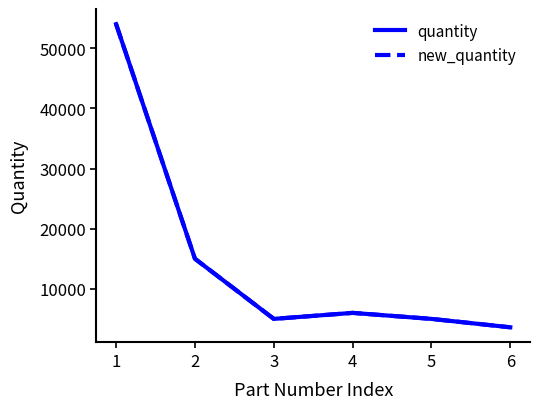

Where does the new_quantity series first go above 6000?

1